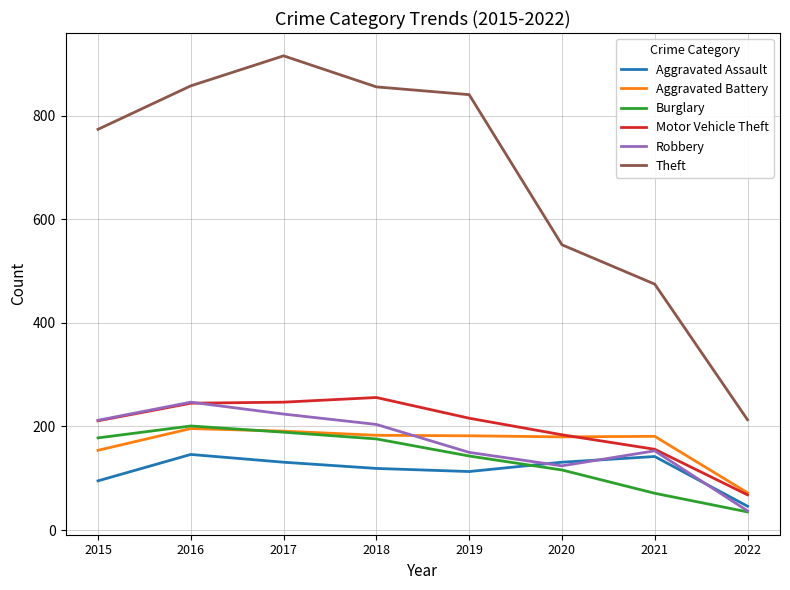

At which label does Motor Vehicle Theft reach its peak?

2018